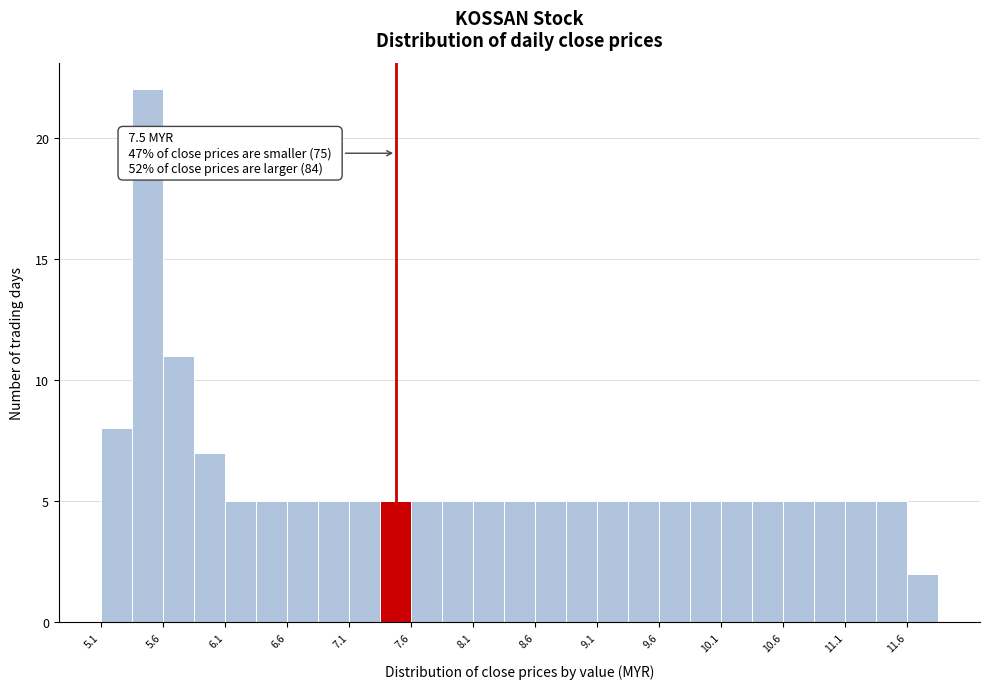

Which range on the x-axis has the tallest bar?

5.37 to 5.62